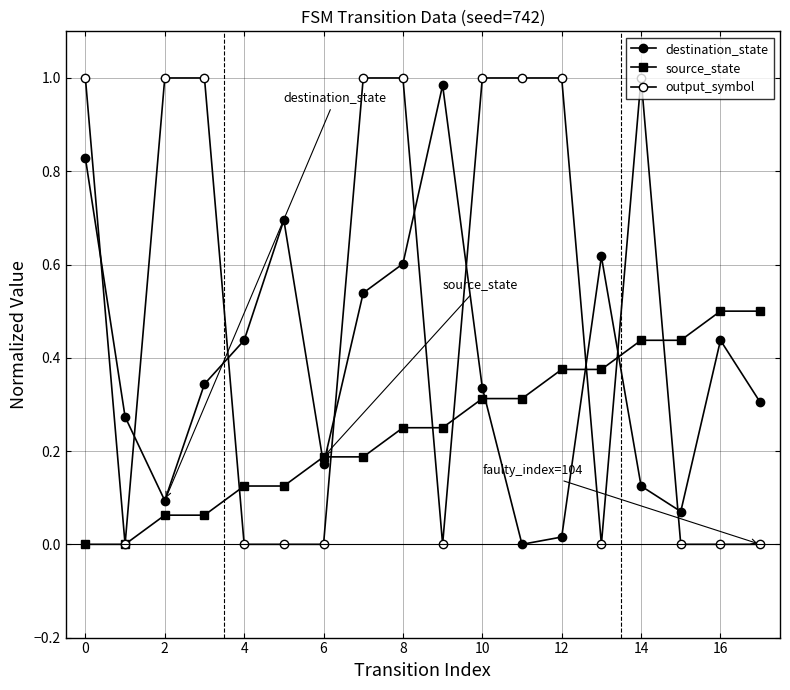

What is the maximum value for output_symbol?

1.0